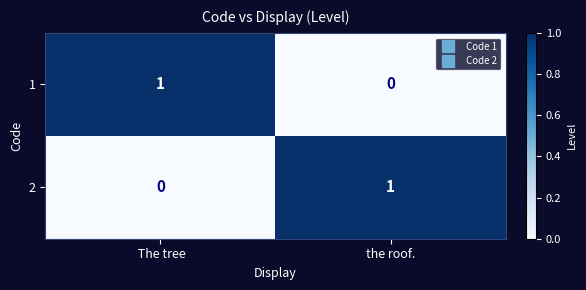

At how many categories does at least one series exceed 0?

2